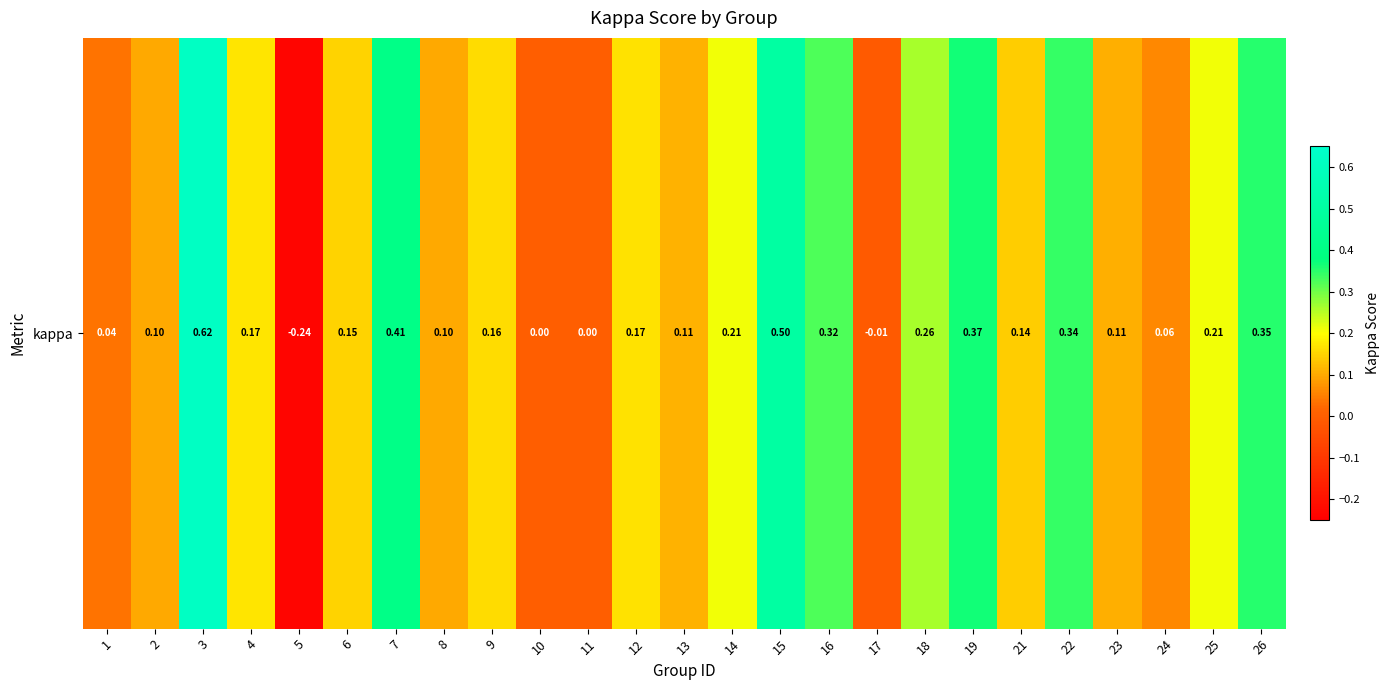

Which has a higher value, 15 or 14?

15